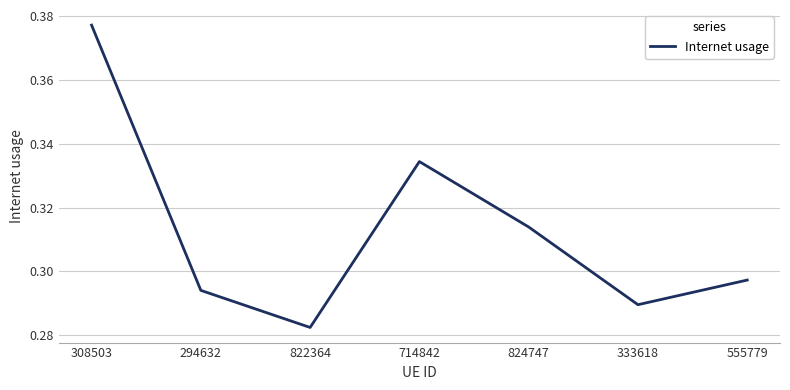

What is the sum of the values at 822364 and 714842?

0.6